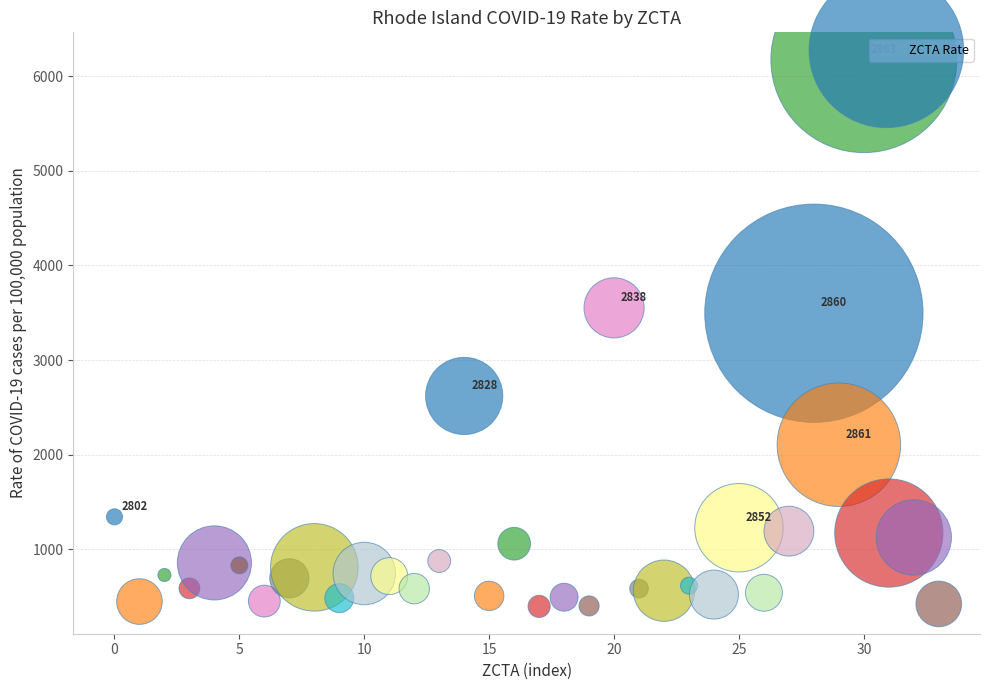

What is the range of Y values (max minus min)?

5783